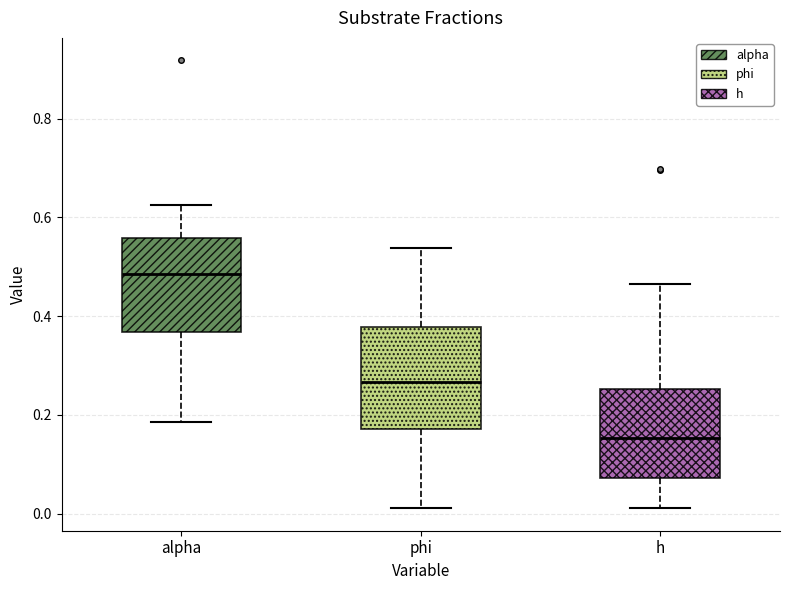

Reading left to right, read every box against the y-axis: the position of its median line, the range the box covers, and the ends of its whiskers. The values are not printed on the chart, so give them approximately, as read against the axis.

alpha: median 0.48, box 0.36 to 0.56, whiskers 0.18 to 0.62
phi: median 0.26, box 0.18 to 0.38, whiskers 0.02 to 0.54
h: median 0.16, box 0.08 to 0.26, whiskers 0.02 to 0.46